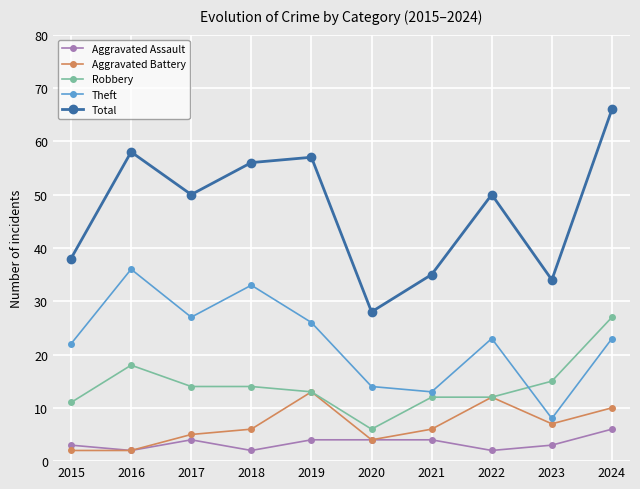

What is the sum of all Aggravated Assault values?

34